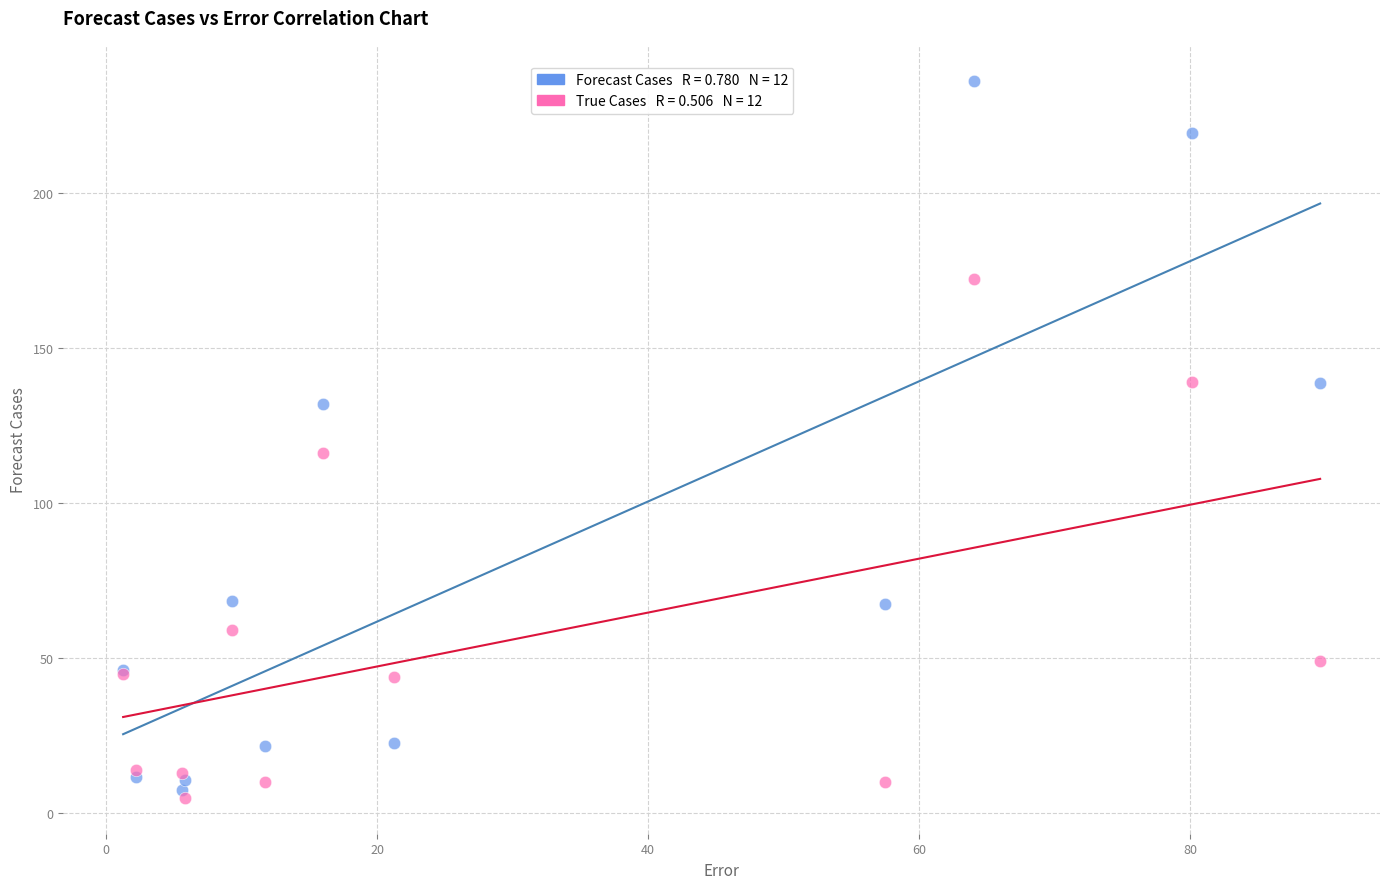

Across all series, what Y value is closest to 120?

116.0